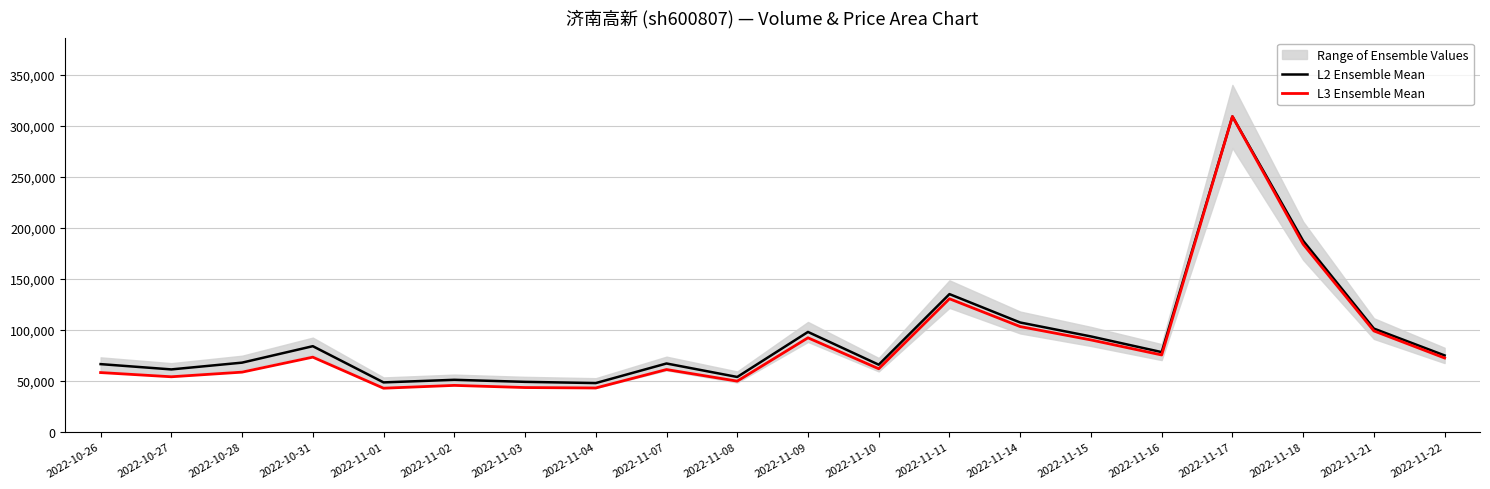

The L2 Ensemble Mean series shows 93592.0 at 2022-11-15. True or false?

True